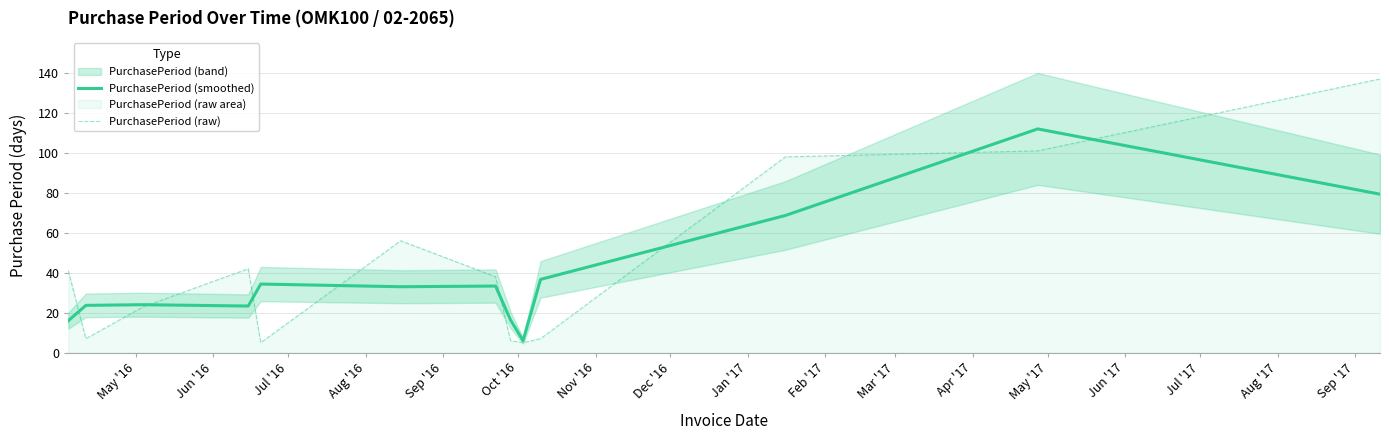

What is the minimum value shown in the chart?

5.0